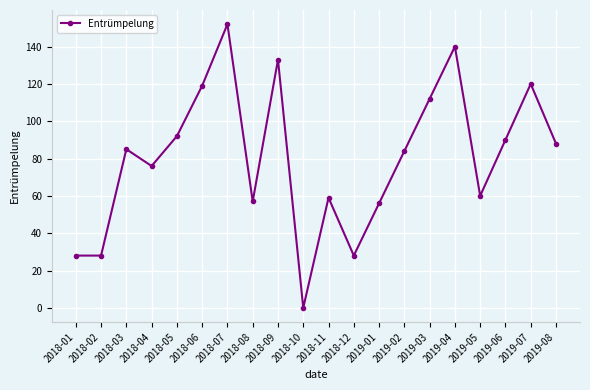

What is the difference between the maximum and minimum values?

152